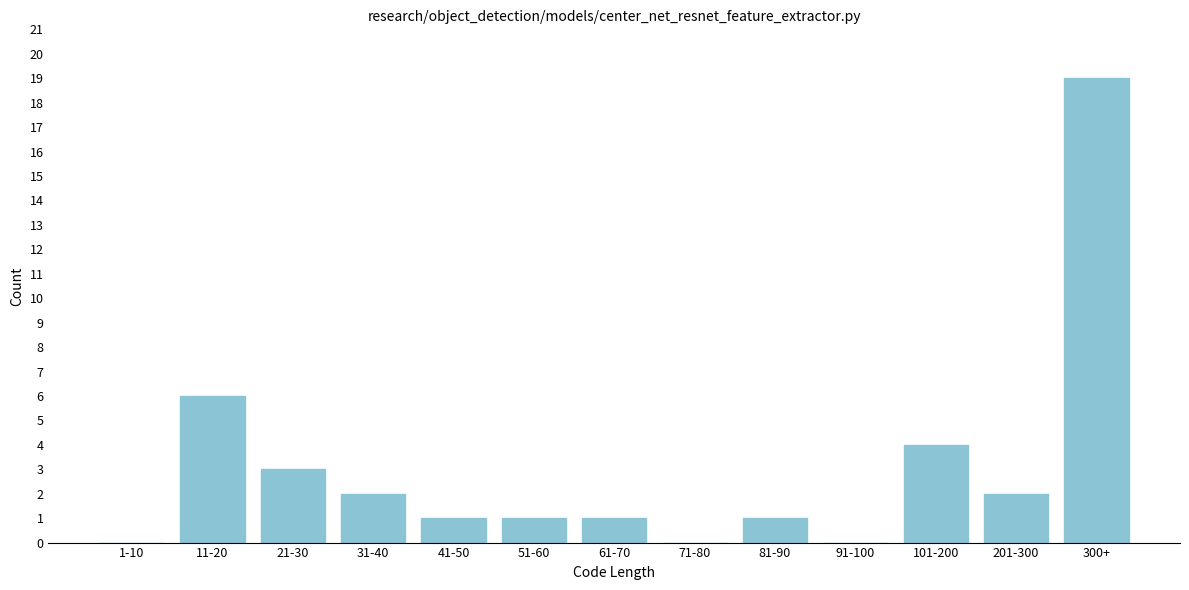

Reading right to left, transcribe all the data shown in this chart.

300+=19	201-300=2	101-200=4	91-100=0	81-90=1	71-80=0	61-70=1	51-60=1	41-50=1	31-40=2	21-30=3	11-20=6	1-10=0